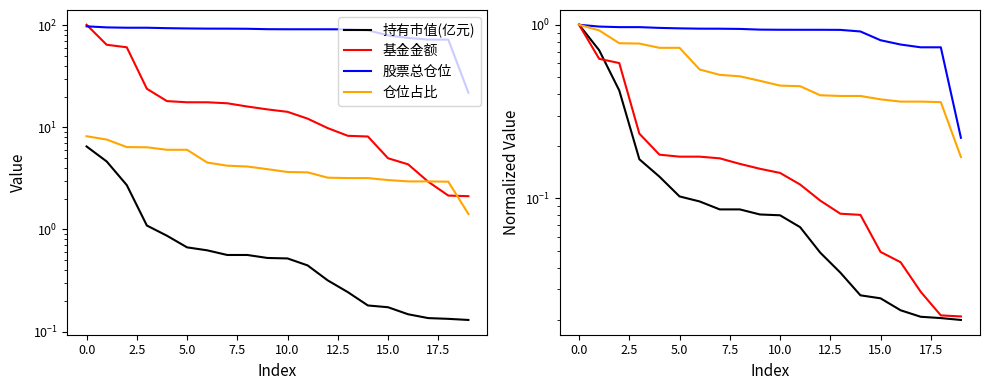

At which label is 持有市值(亿元) closest to 0?

19